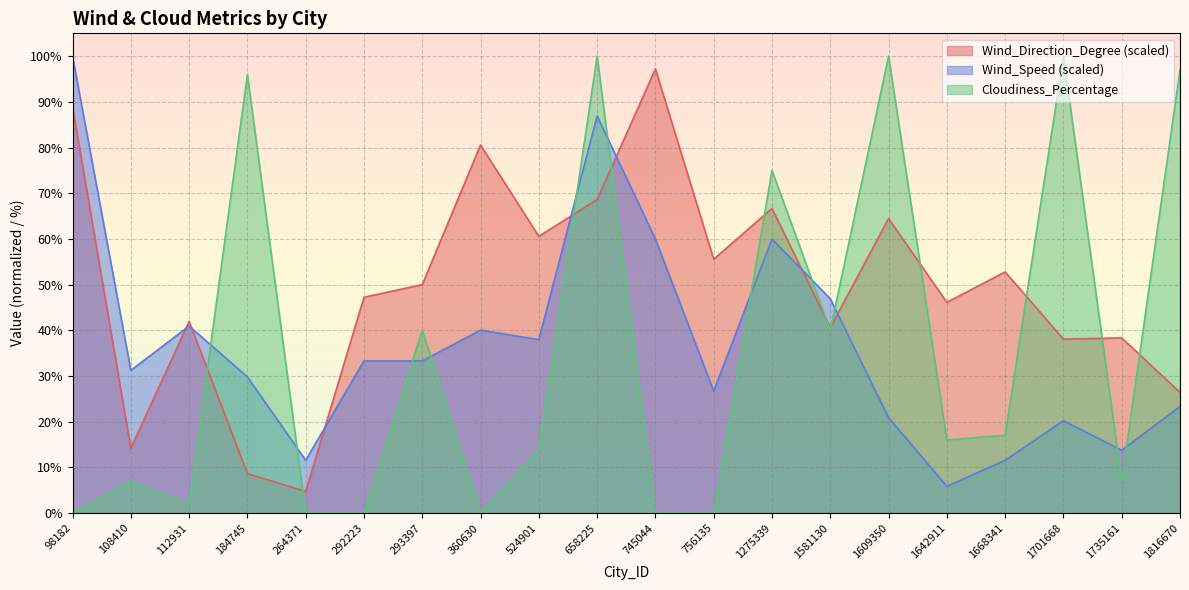

How many categories are shown in the chart?

20